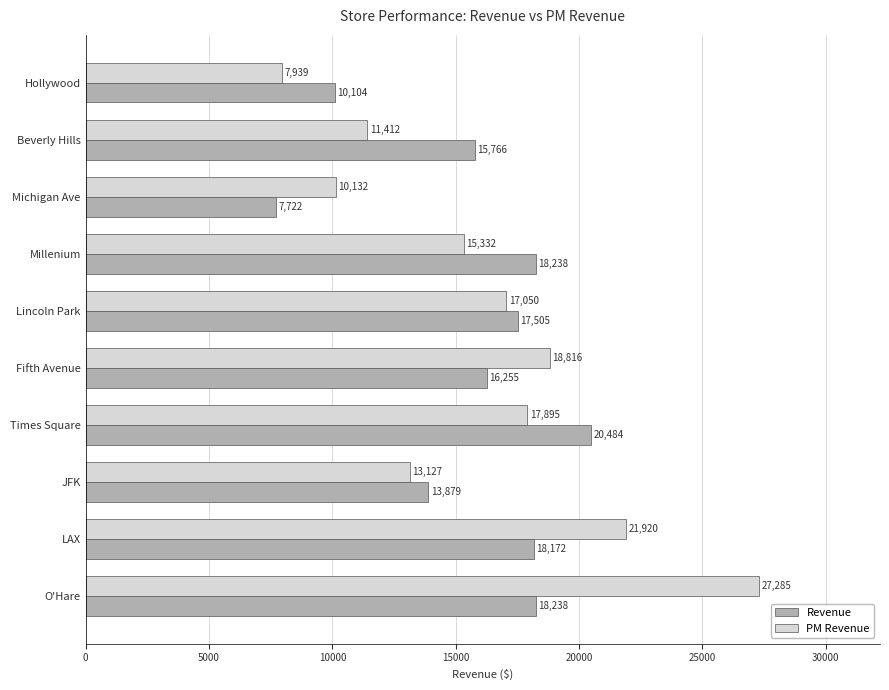

At how many categories does at least one series exceed 8403?

10